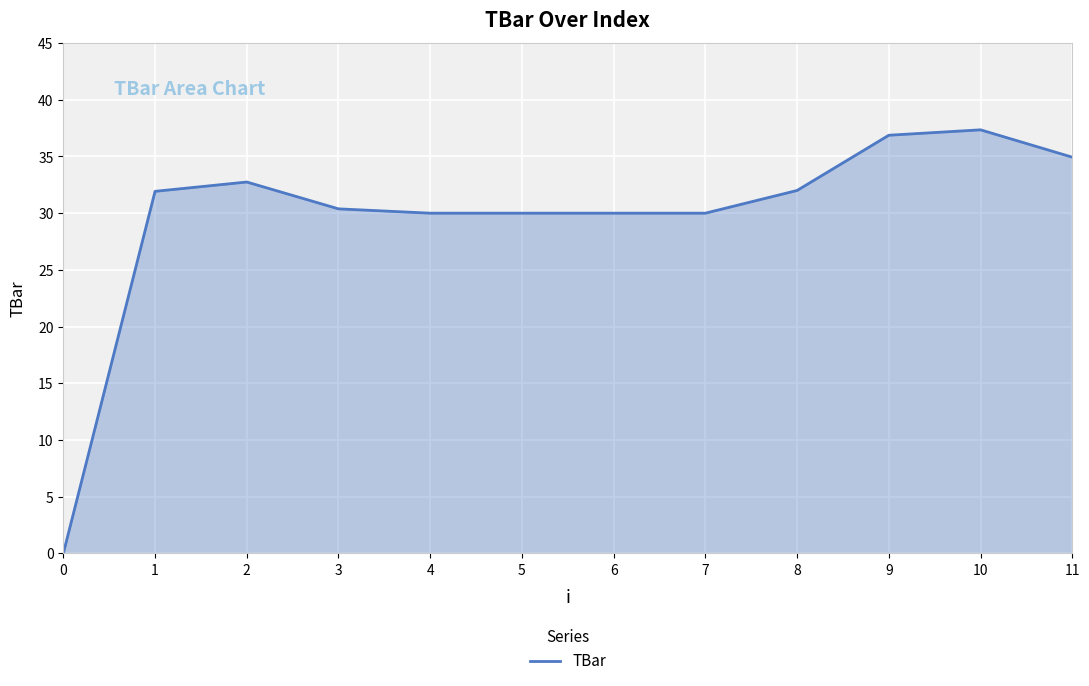

What is the approximate value at 5?

30.0